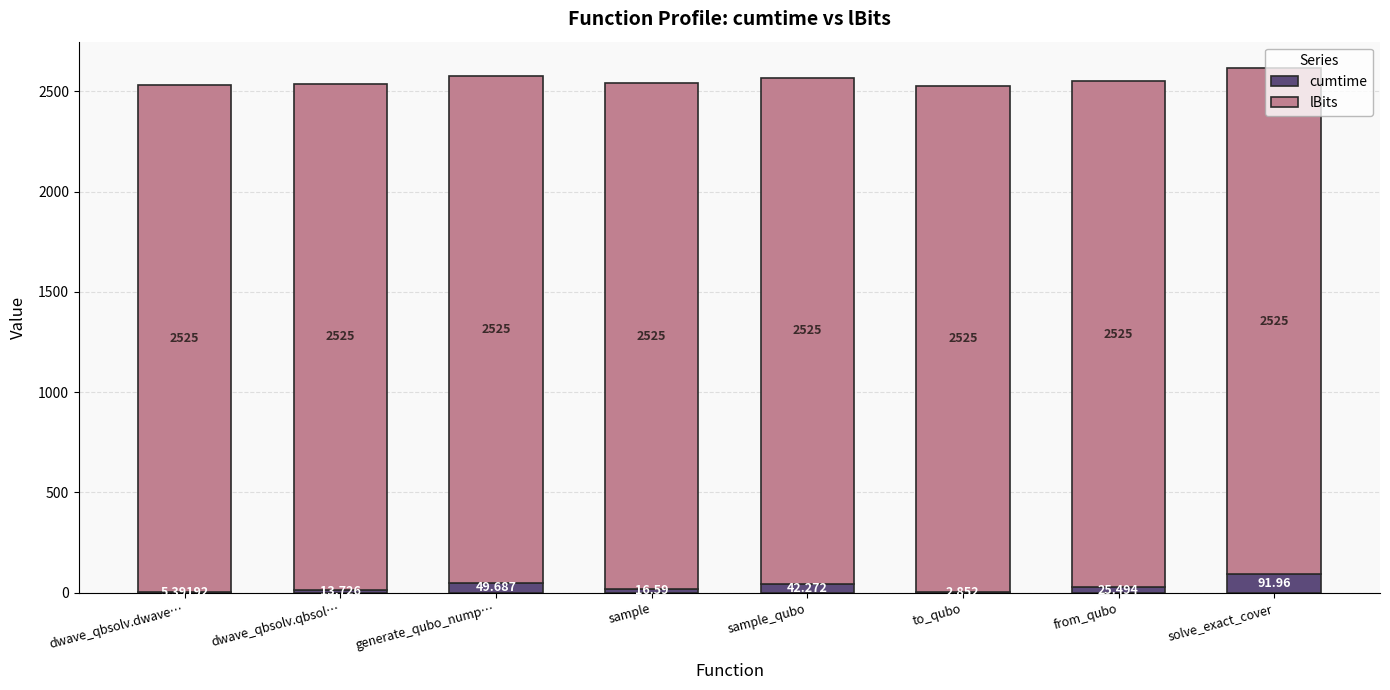

At which category is the sum across all series the highest?

solve_exact_cover